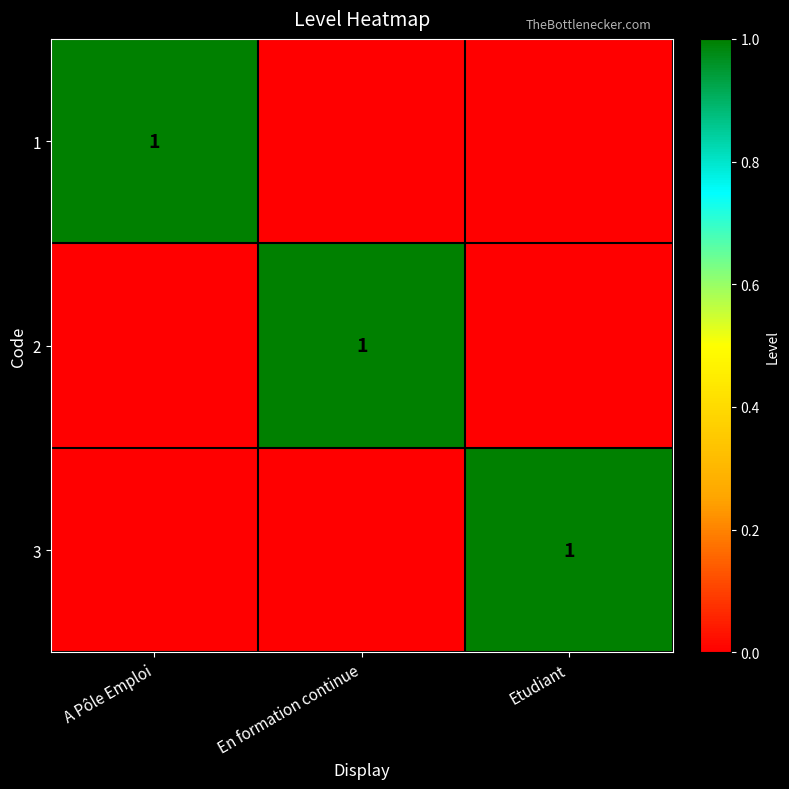

List the series in order of their peak value, lowest first.

1, 2, 3